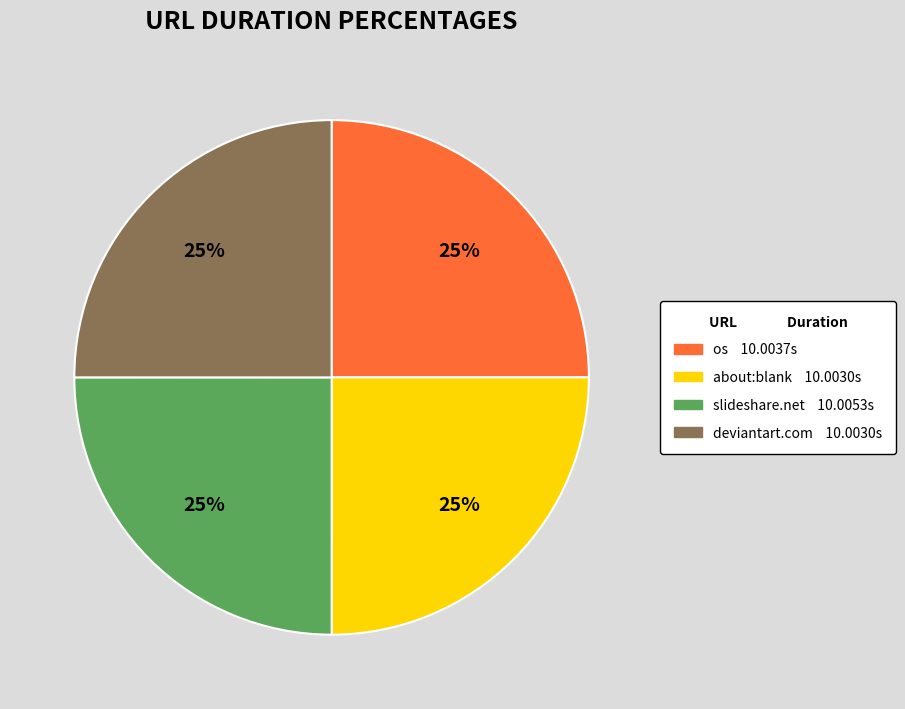

Is there any slice that represents more than half of the pie?

No